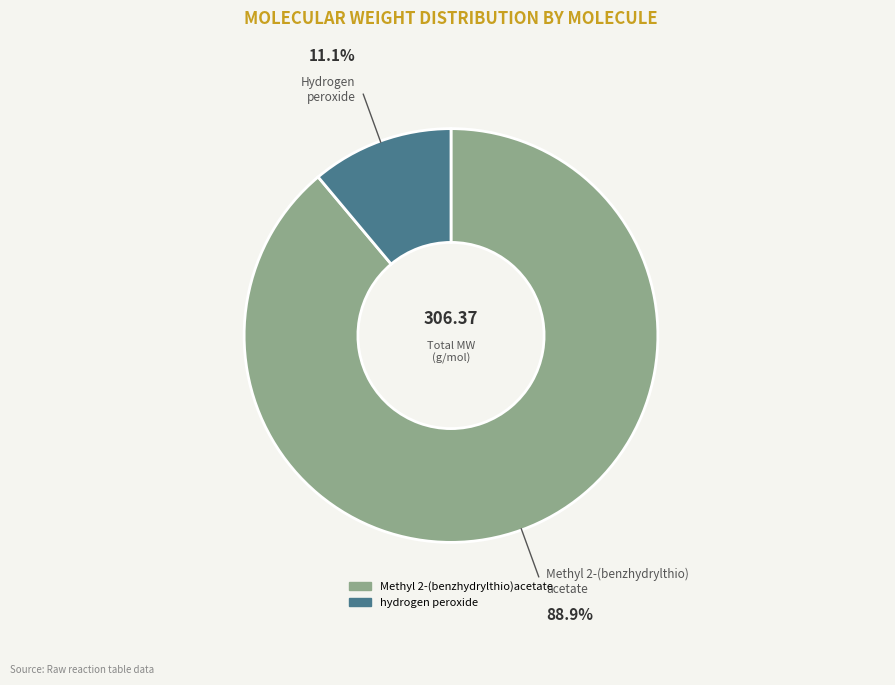

Which has a higher value, Methyl 2-(benzhydrylthio)acetate or hydrogen peroxide?

Methyl 2-(benzhydrylthio)acetate